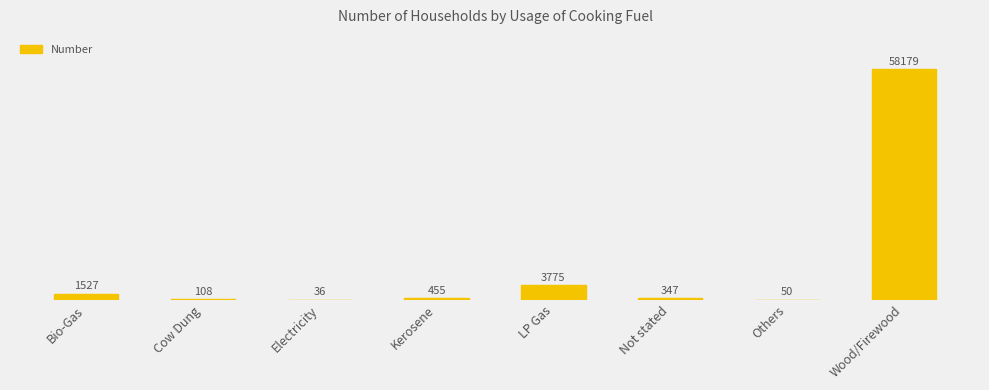

Which has a higher value, LP Gas or Not stated?

LP Gas